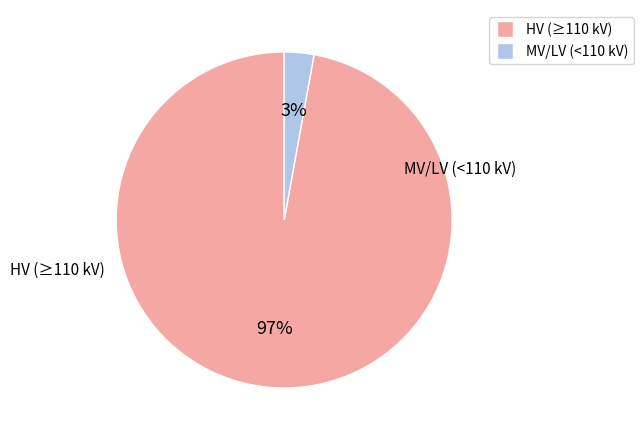

Does any single category account for the majority?

Yes